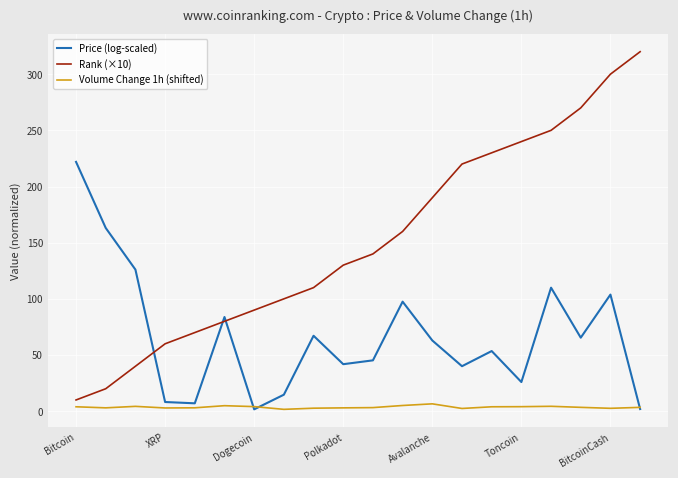

Reading right to left, extract all data points from this chart.

Price (log-scaled): 19=1.9	18=103.8	17=65.4	16=109.9	15=25.9	14=53.5	13=40.1	12=63.0	11=97.5	10=45.3	9=41.8	8=67.2	7=14.7	BitcoinCash=1.7	Toncoin=83.8	Avalanche=7.0	Polkadot=8.2	Dogecoin=126.0	XRP=163.1	Bitcoin=221.9
Rank (×10): 19=320.0	18=300.0	17=270.0	16=250.0	15=240.0	14=230.0	13=220.0	12=190.0	11=160.0	10=140.0	9=130.0	8=110.0	7=100.0	BitcoinCash=90.0	Toncoin=80.0	Avalanche=70.0	Polkadot=60.0	Dogecoin=40.0	XRP=20.0	Bitcoin=10.0
Volume Change 1h (shifted): 19=3.4	18=2.6	17=3.4	16=4.4	15=4.0	14=3.9	13=2.4	12=6.5	11=5.1	10=3.2	9=3.0	8=2.7	7=1.6	BitcoinCash=4.1	Toncoin=4.9	Avalanche=3.0	Polkadot=2.9	Dogecoin=4.3	XRP=3.0	Bitcoin=3.9